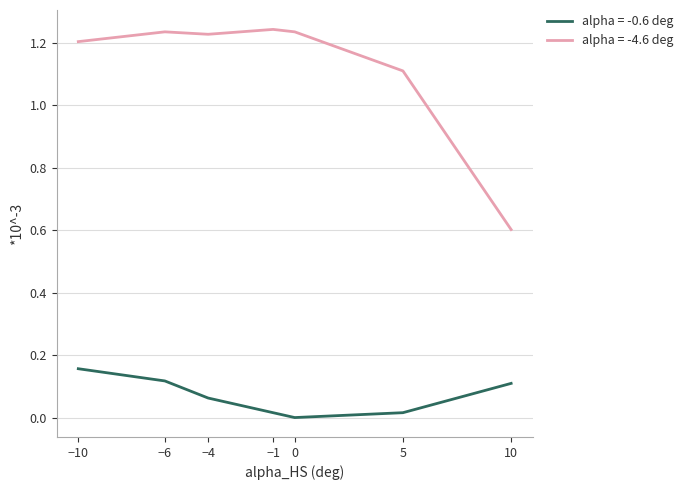

Which category has the highest value in the alpha = -0.6 deg series?

−10